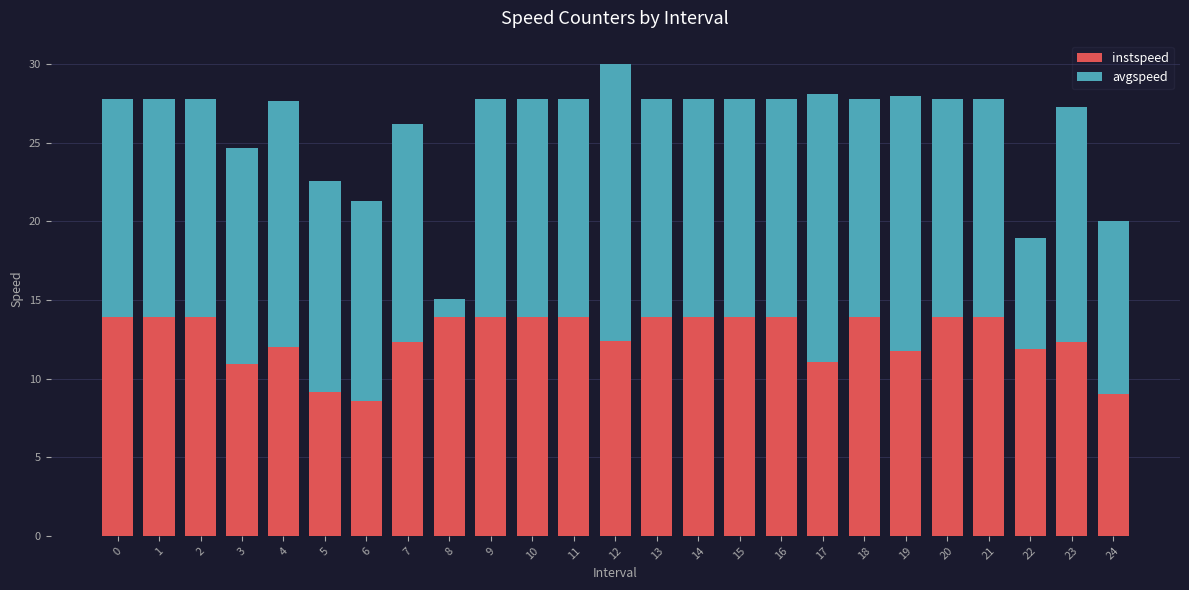

What is the sum of all instspeed values?

315.7